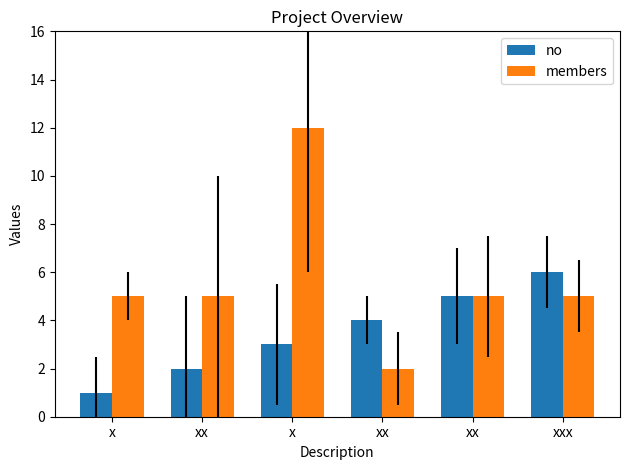

How many distinct data groups are displayed?

2